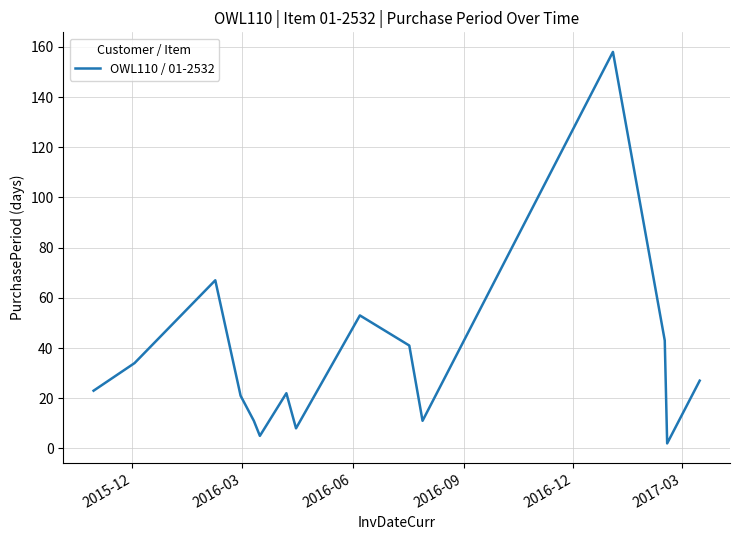

What is the difference between the maximum and minimum values?

156